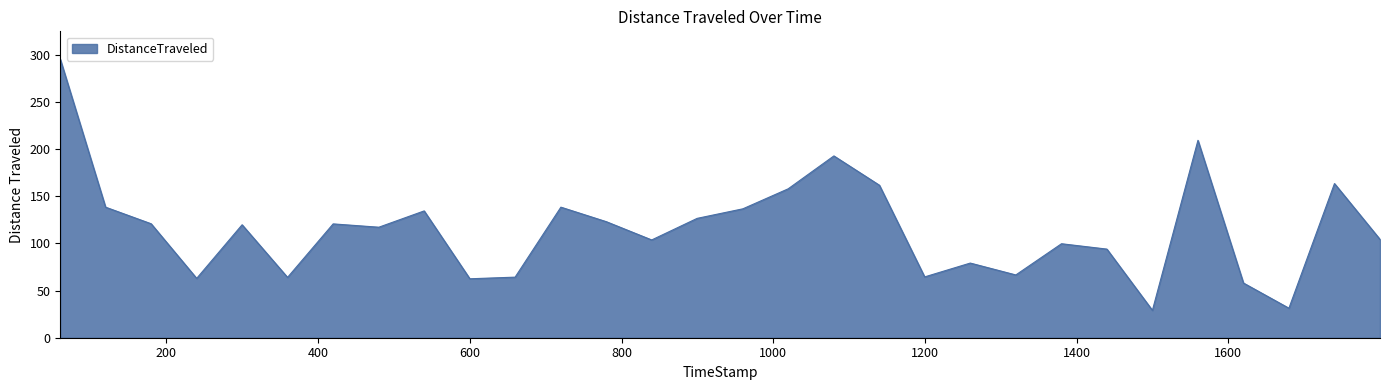

What is the maximum value shown in the chart?

295.6